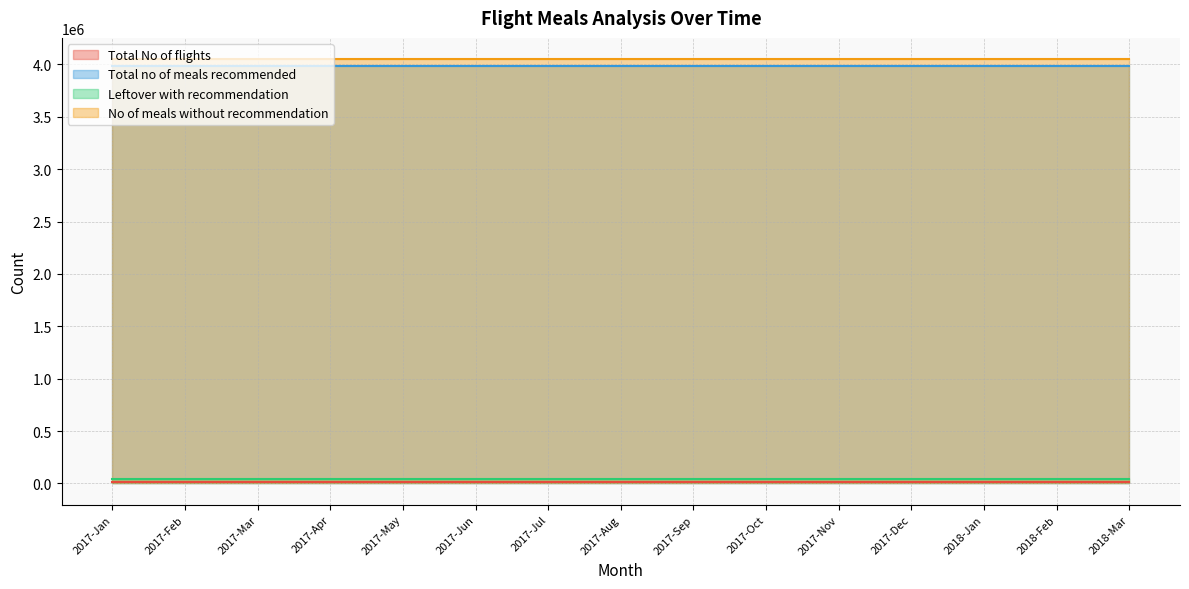

Read the Leftover with recommendation value at 2018-Jan.

45000